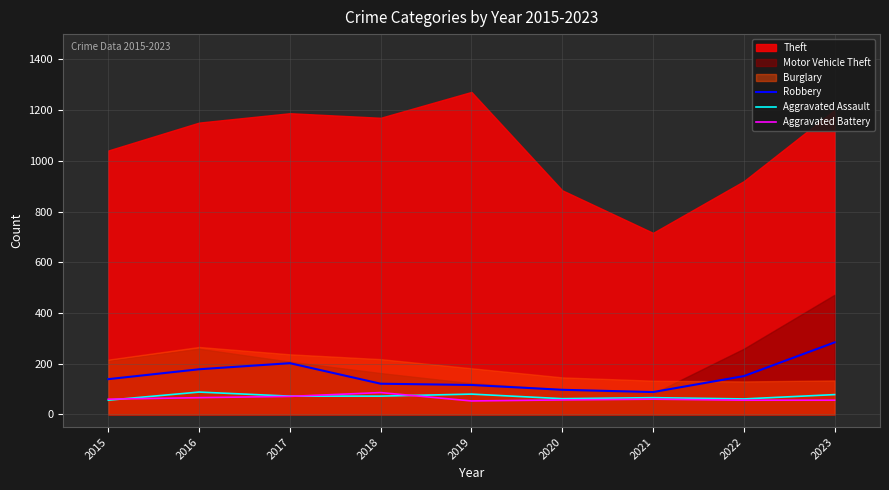

True or false: Aggravated Assault has a value of 66 at 2021.

True